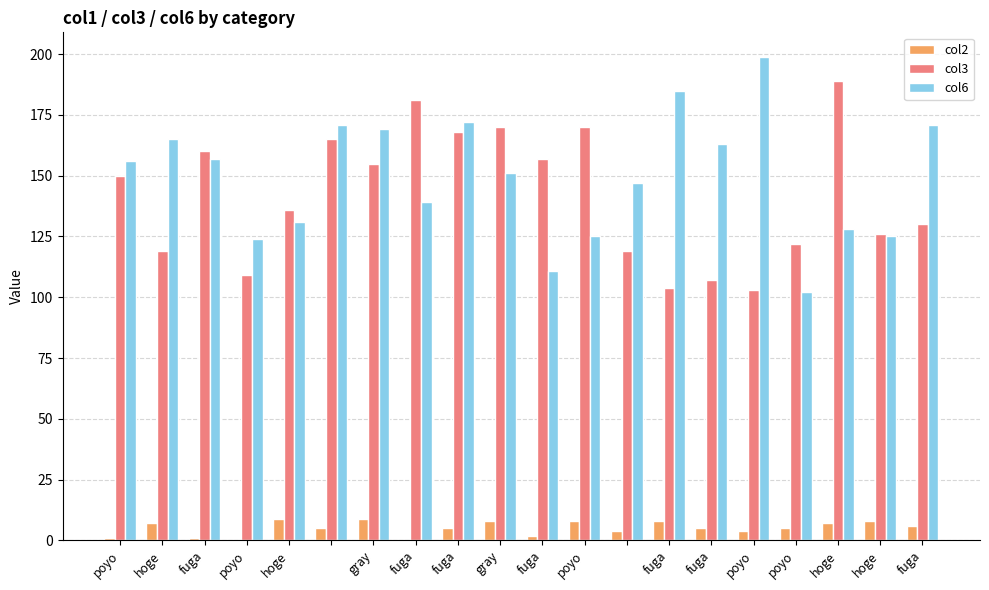

What is the maximum value shown in the chart?

199